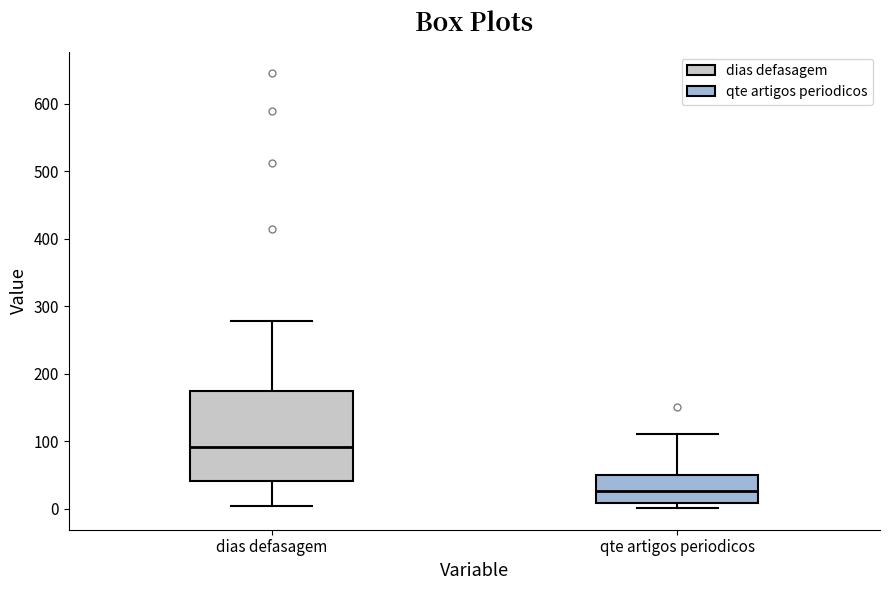

Where does the upper whisker of the box for qte artigos periodicos end on the y-axis? The values are not printed on the chart, so give them approximately, as read against the axis.

110